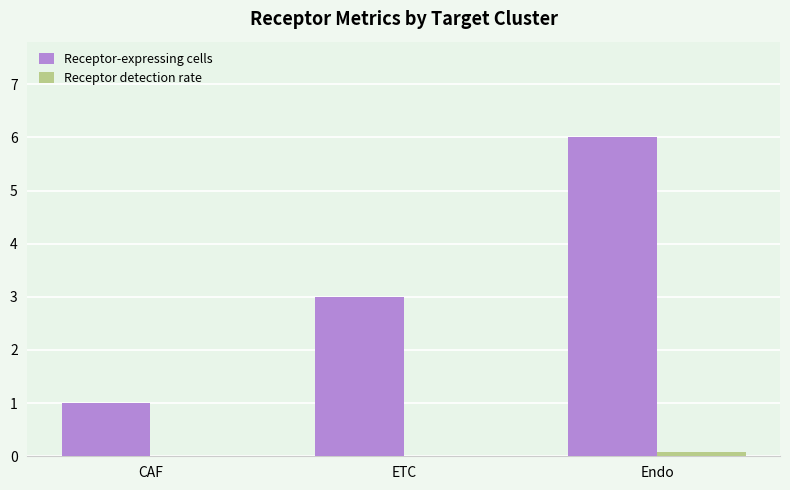

At which category is the sum across all series the highest?

Endo